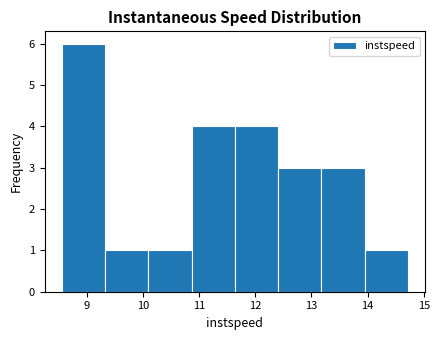

Over which range of the x-axis is the bar tallest?

8.6 to 9.3